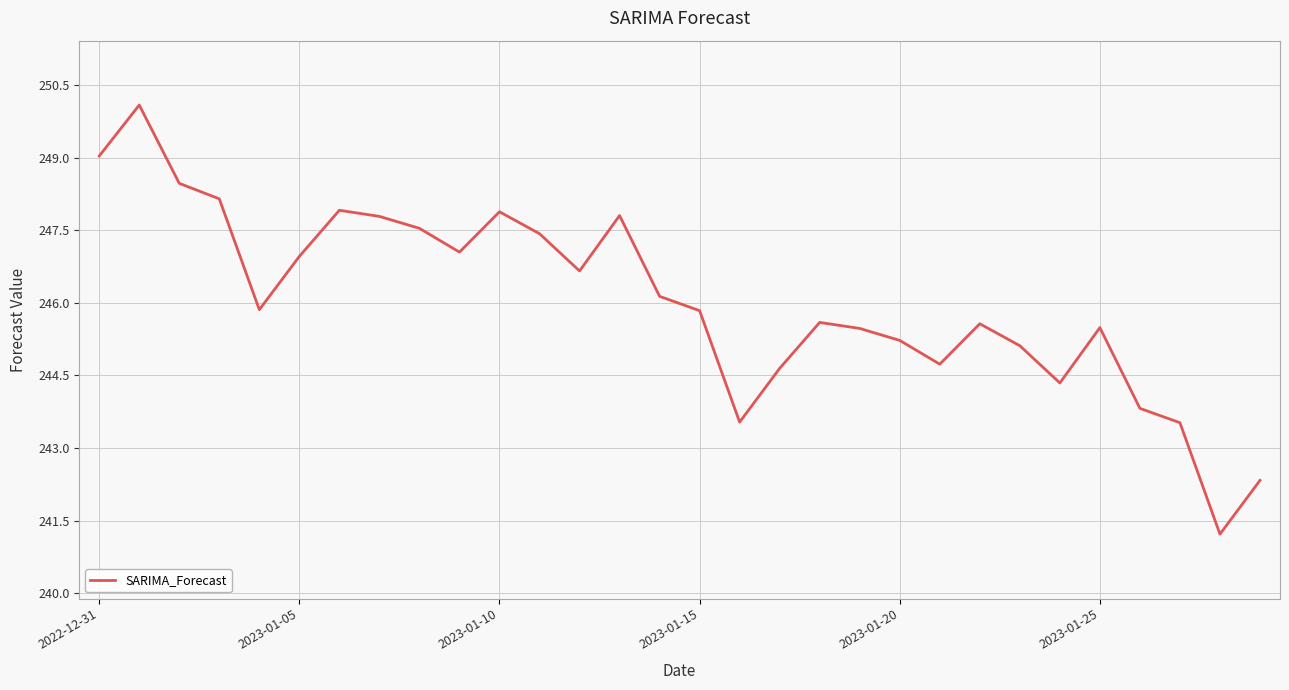

What is the minimum value shown in the chart?

241.2